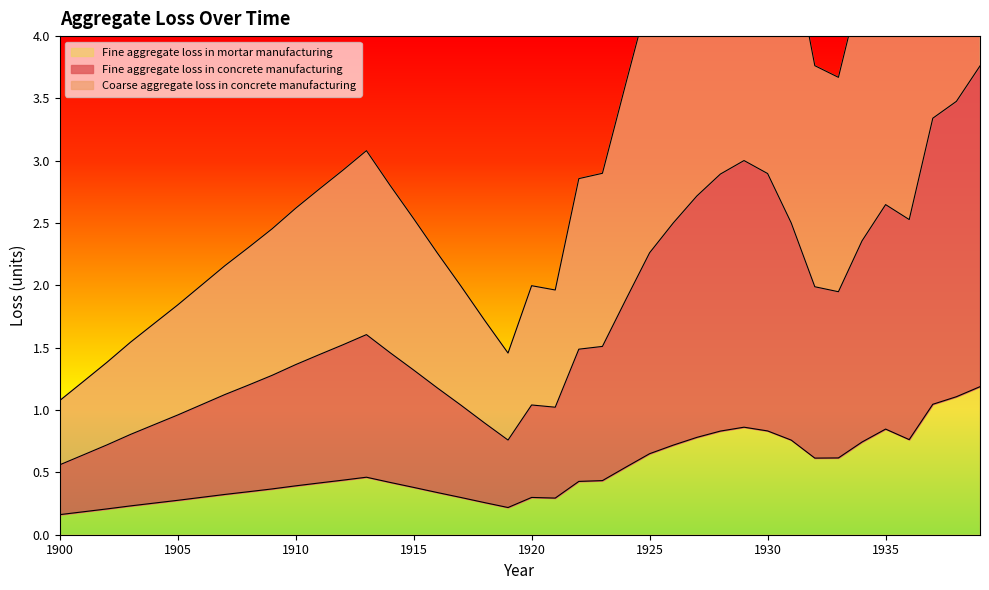

Where is the first local maximum for Fine aggregate loss in mortar manufacturing?

1913